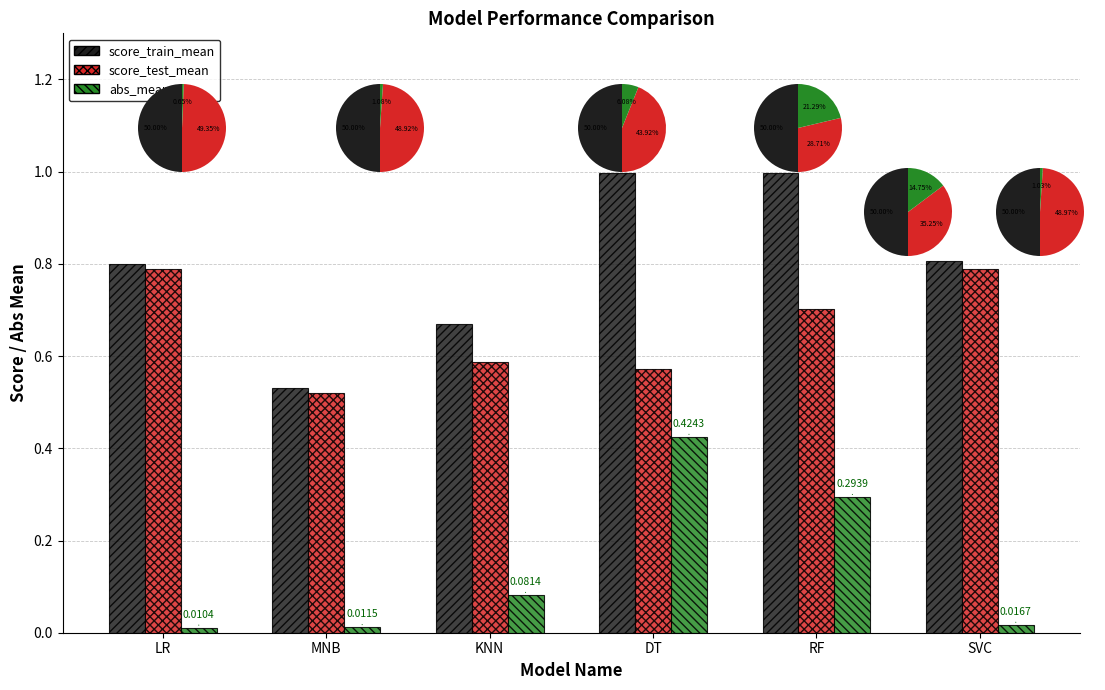

Reading left to right, list all the values displayed in this chart.

score_train_mean: LR=0.8	MNB=0.5	KNN=0.7	DT=1.0	RF=1.0	SVC=0.8
score_test_mean: LR=0.8	MNB=0.5	KNN=0.6	DT=0.6	RF=0.7	SVC=0.8
abs_mean: LR=0.0	MNB=0.0	KNN=0.1	DT=0.4	RF=0.3	SVC=0.0